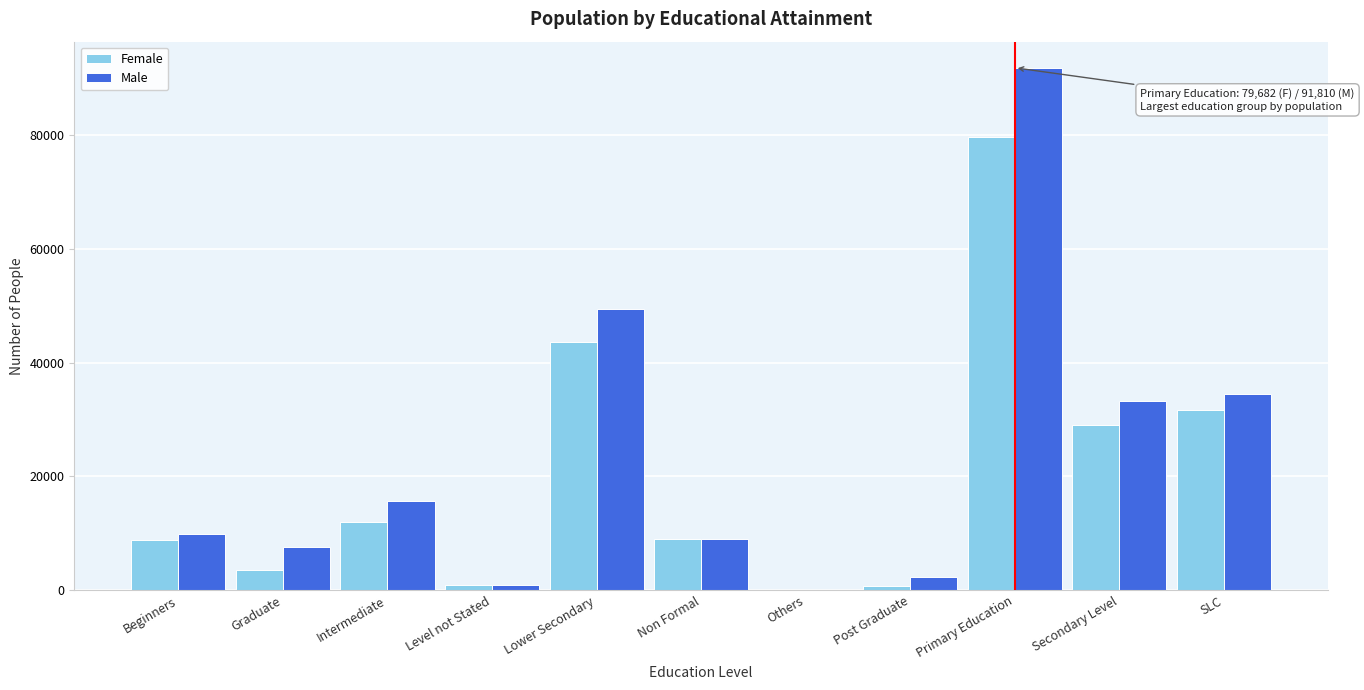

What is the approximate value of Male at Primary Education?

91810